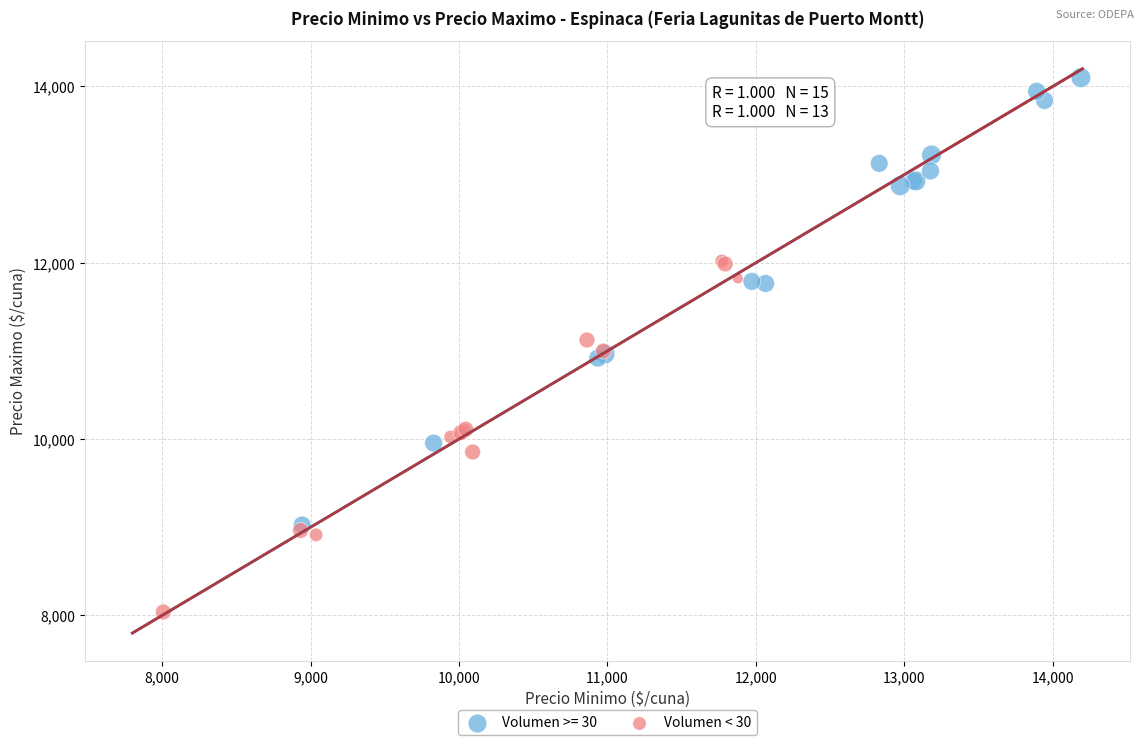

Which series has the largest Y range (max minus min)?

Volumen >= 30